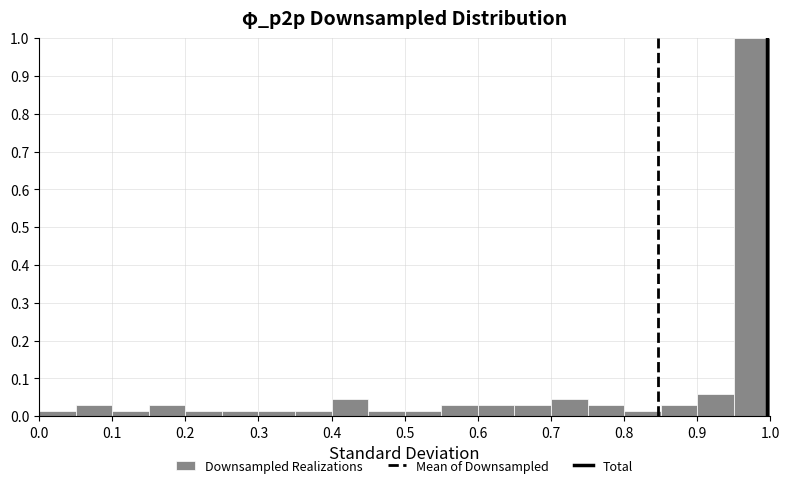

Reading left to right, transcribe this chart: for each bar, give the range it covers on the x-axis and its height. The values are not printed on the chart, so give them approximately, as read against the axis.

0.00 to 0.05: 0.01
0.05 to 0.10: 0.03
0.10 to 0.15: 0.01
0.15 to 0.20: 0.03
0.20 to 0.25: 0.01
0.25 to 0.30: 0.01
0.30 to 0.35: 0.01
0.35 to 0.40: 0.01
0.40 to 0.45: 0.04
0.45 to 0.50: 0.01
0.50 to 0.55: 0.01
0.55 to 0.60: 0.03
0.60 to 0.65: 0.03
0.65 to 0.70: 0.03
0.70 to 0.75: 0.04
0.75 to 0.80: 0.03
0.80 to 0.85: 0.01
0.85 to 0.90: 0.03
0.90 to 0.95: 0.06
0.95 to 1.00: 1.00